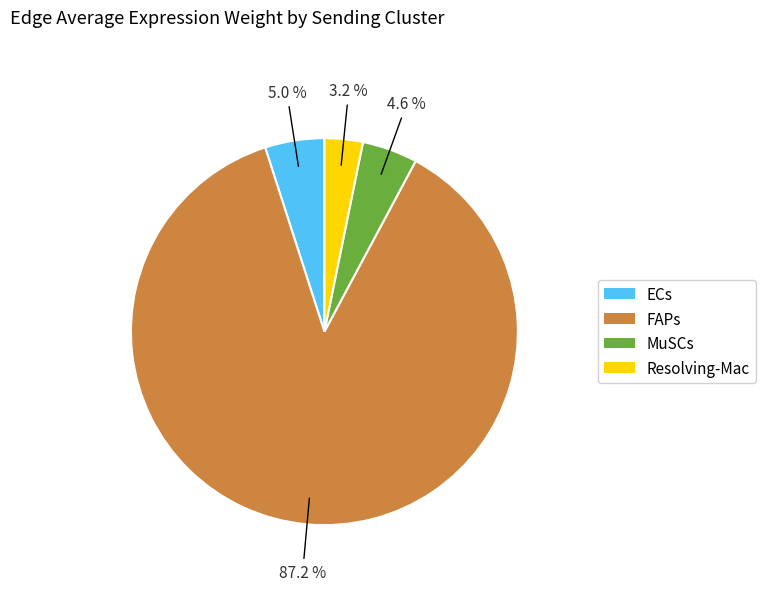

True or false: FAPs accounts for 79% of the total.

False